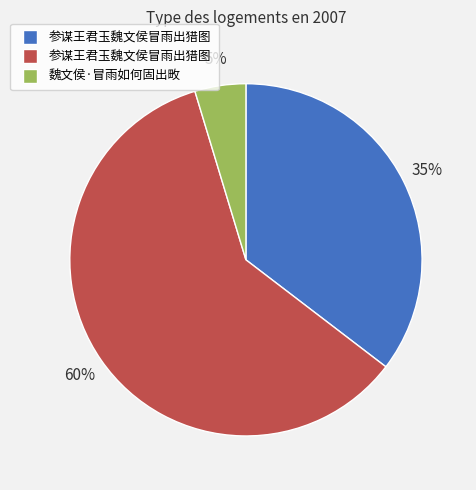

Is there any slice that represents more than half of the pie?

Yes